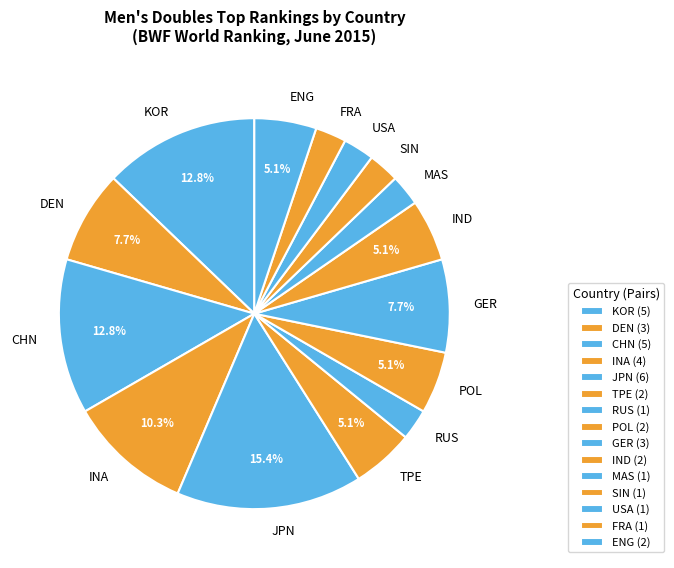

Between IND and JPN, which is larger?

JPN